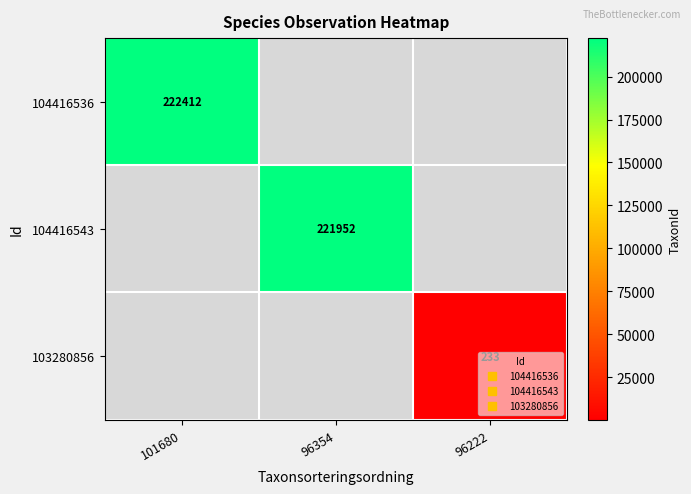

What is the highest value of the 104416536 series?

222412.0